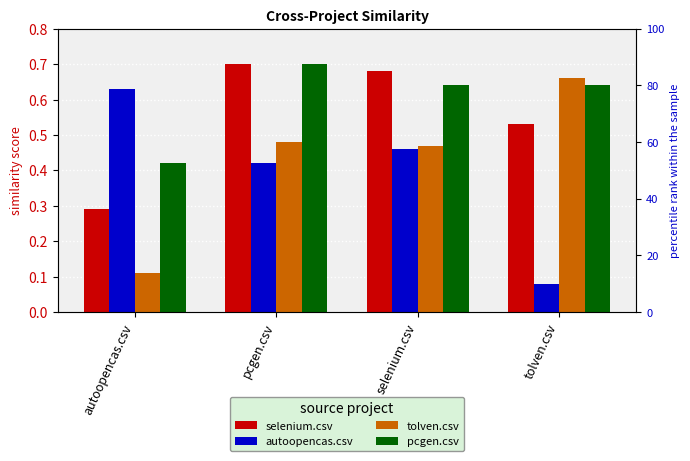

The value of selenium.csv at pcgen.csv is 0.7. True or false?

True